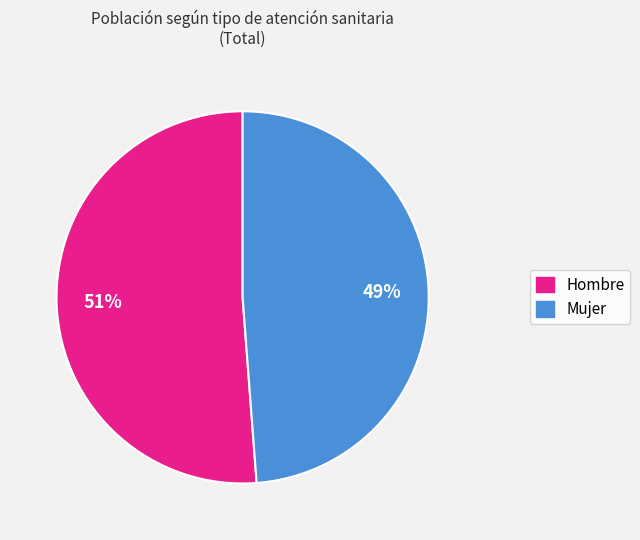

Is the sum of Mujer and Hombre greater than half?

Yes